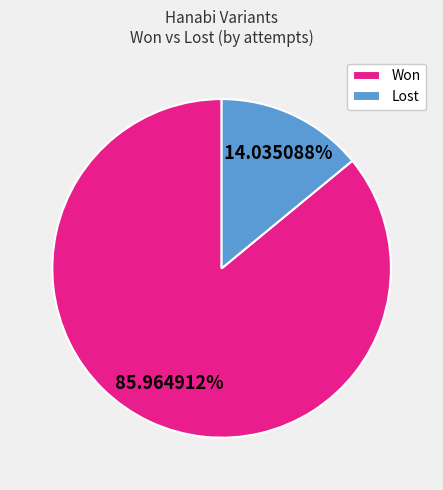

To the nearest percent, what is the average slice percentage?

50%